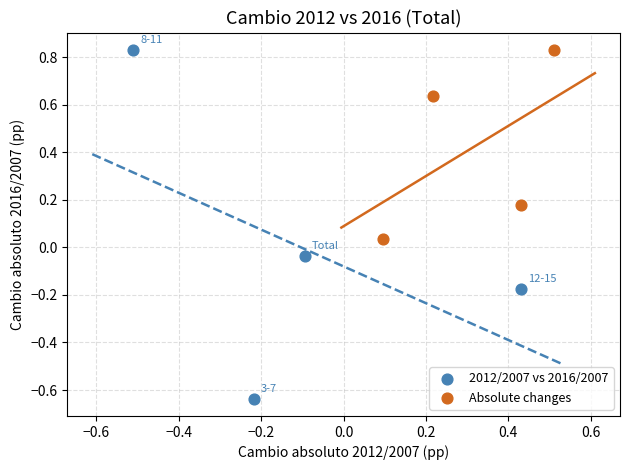

Which series has the largest Y range (max minus min)?

2012/2007 vs 2016/2007